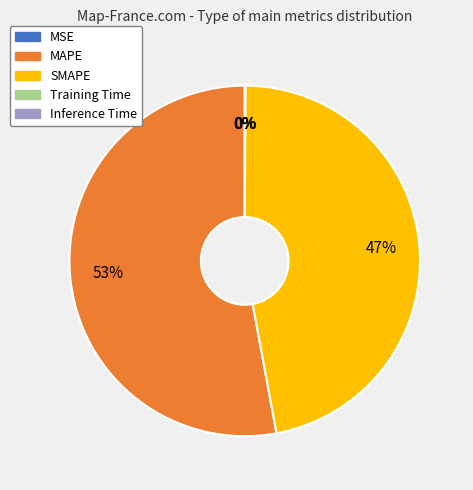

Is there any slice that represents more than half of the pie?

Yes